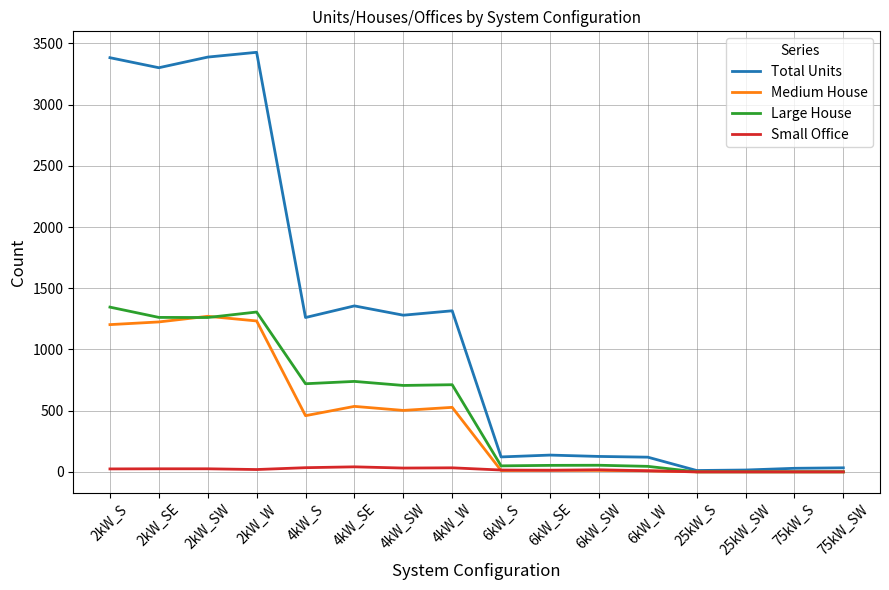

At which label does Total Units first exceed 1261?

2kW_S